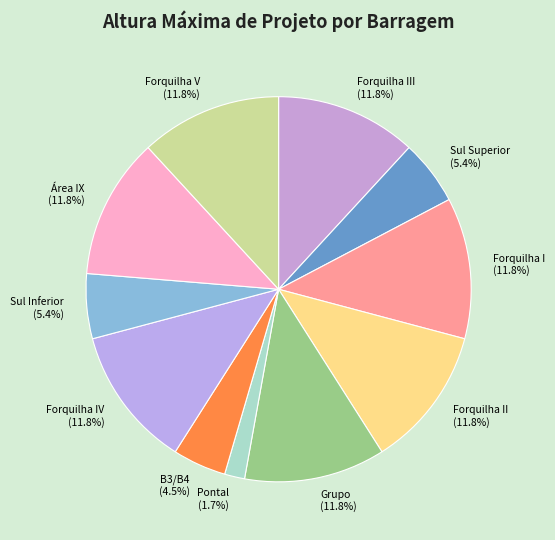

Is the sum of Forquilha III and Pontal greater than half?

No